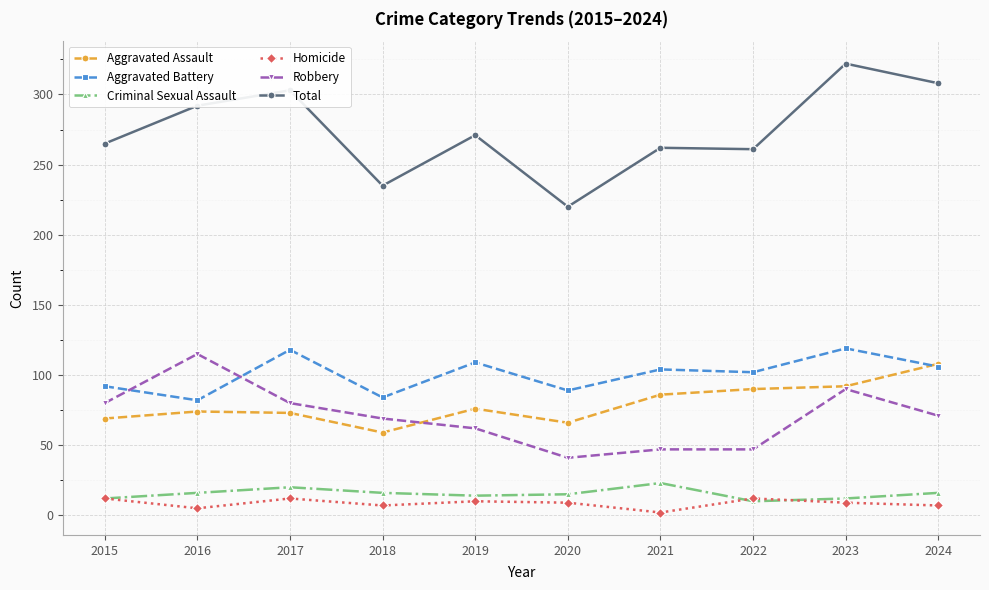

How many lines are shown in the chart?

6